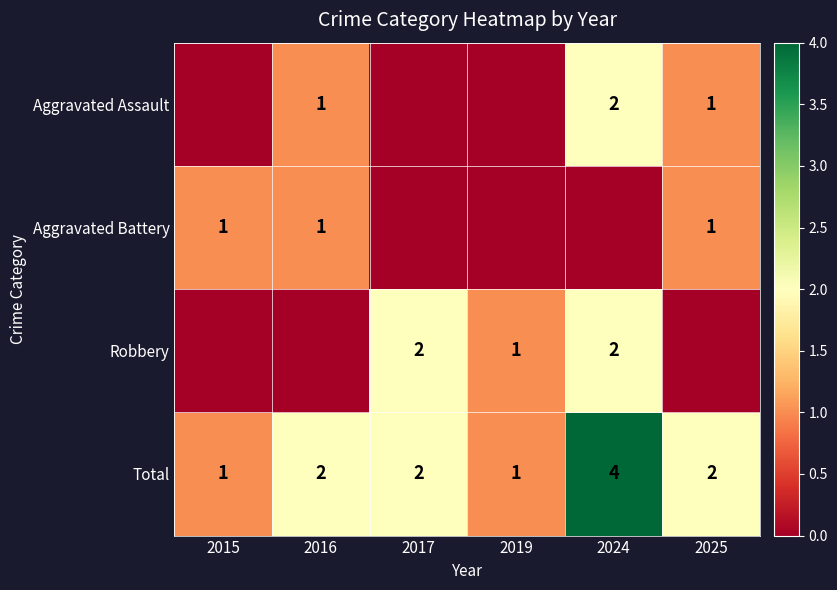

What is the sum of all Total values?

12